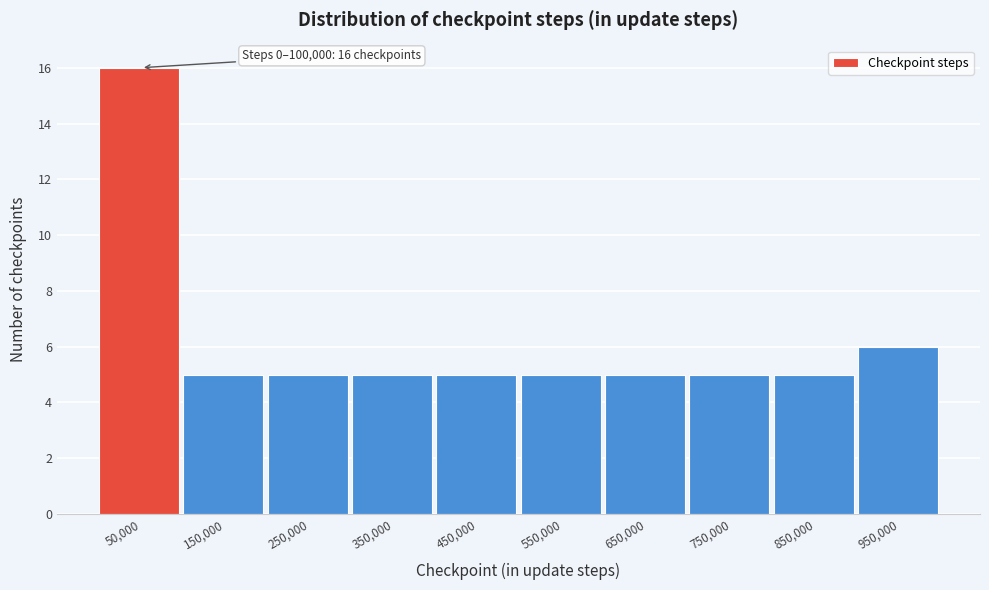

Over which range of the x-axis is the bar tallest?

0 to 100000